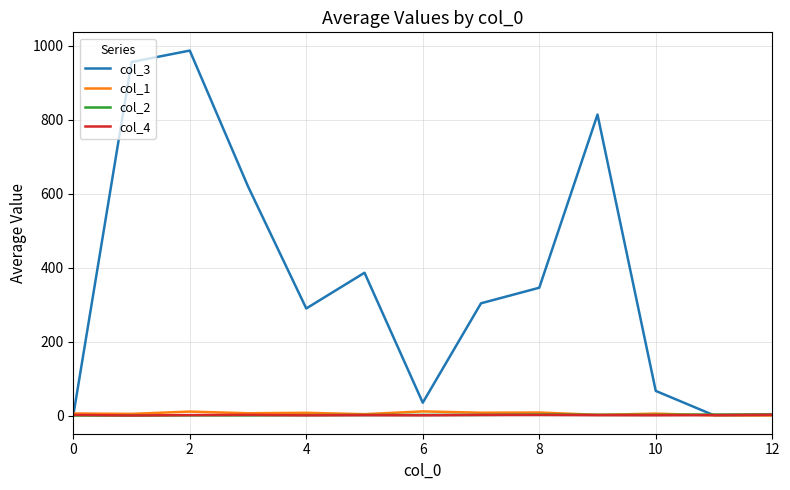

Which series has the largest range (max minus min)?

col_3